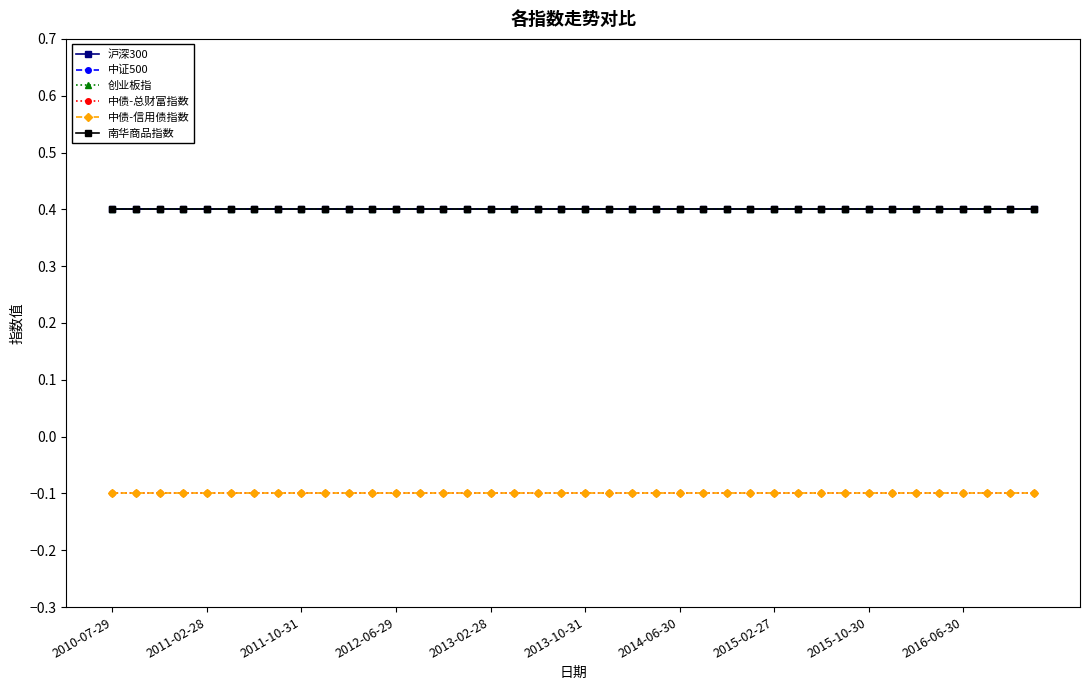

Rank the series by their maximum value, from highest to lowest.

沪深300, 中证500, 创业板指, 南华商品指数, 中债-总财富指数, 中债-信用债指数